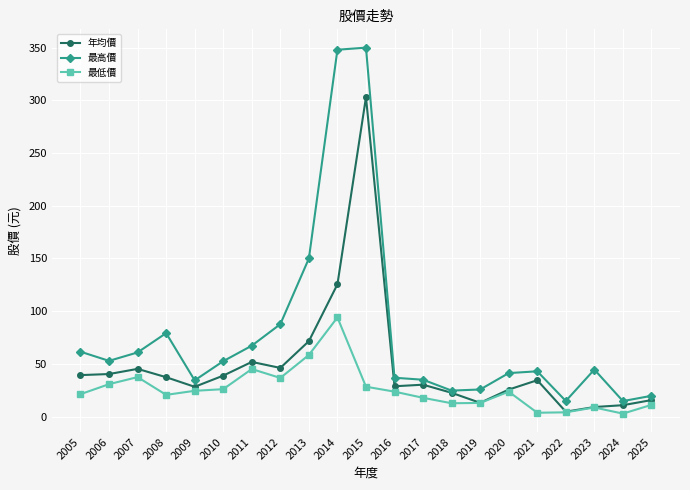

At which category is the sum across all series the highest?

2015